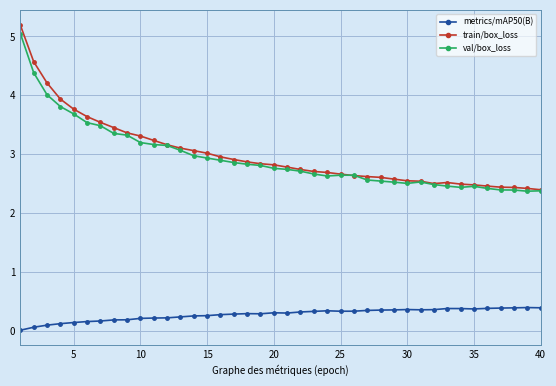

True or false: val/box_loss has more than 2 points higher than both neighbors.

True